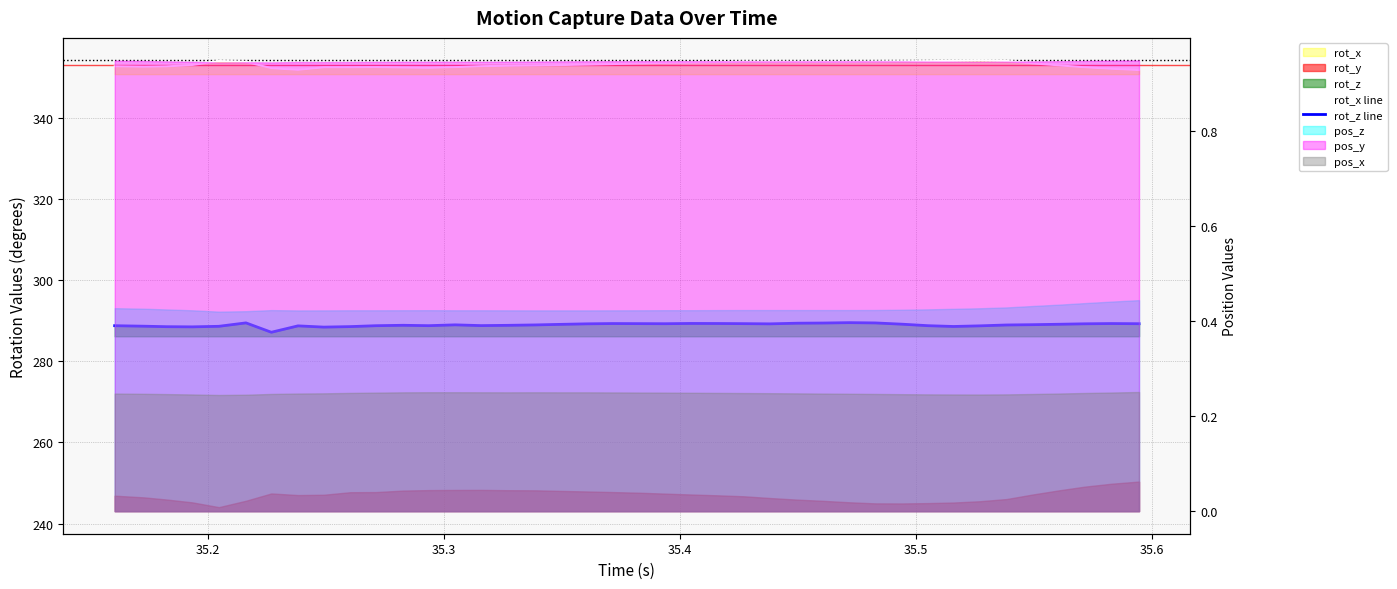

What is the spread (max minus min) of values at 35.5?

65.4